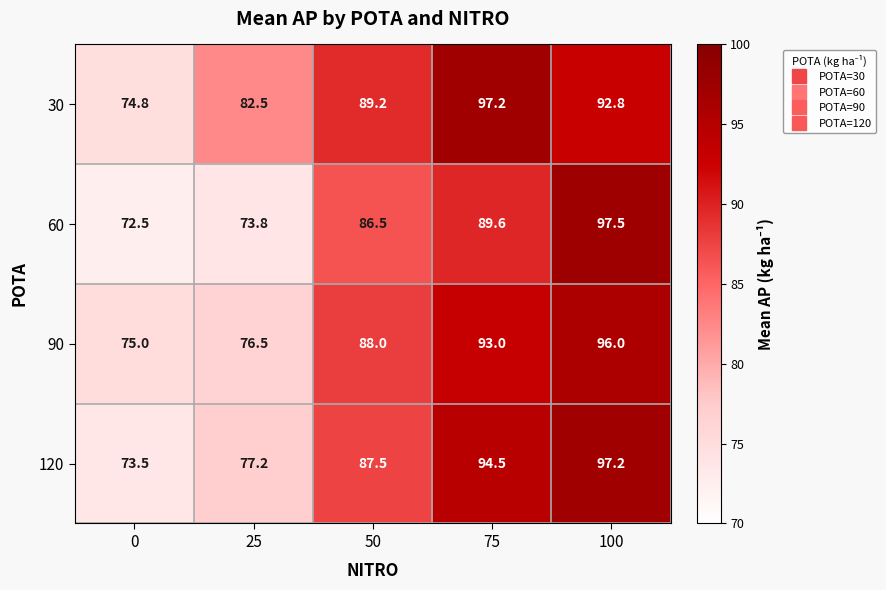

What is the sum of the 30 values at 0 and 100?

167.6